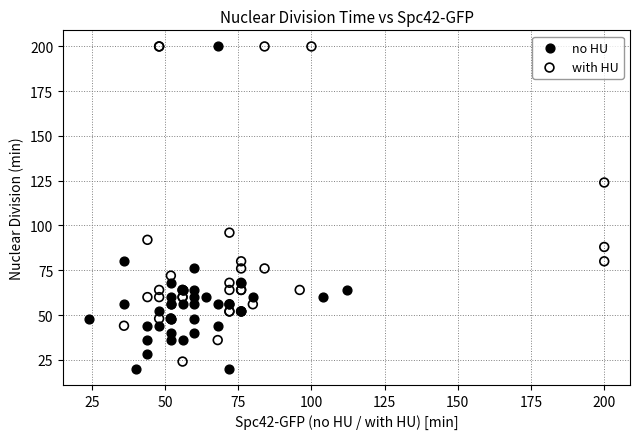

Which series contains the lowest Y value?

no HU